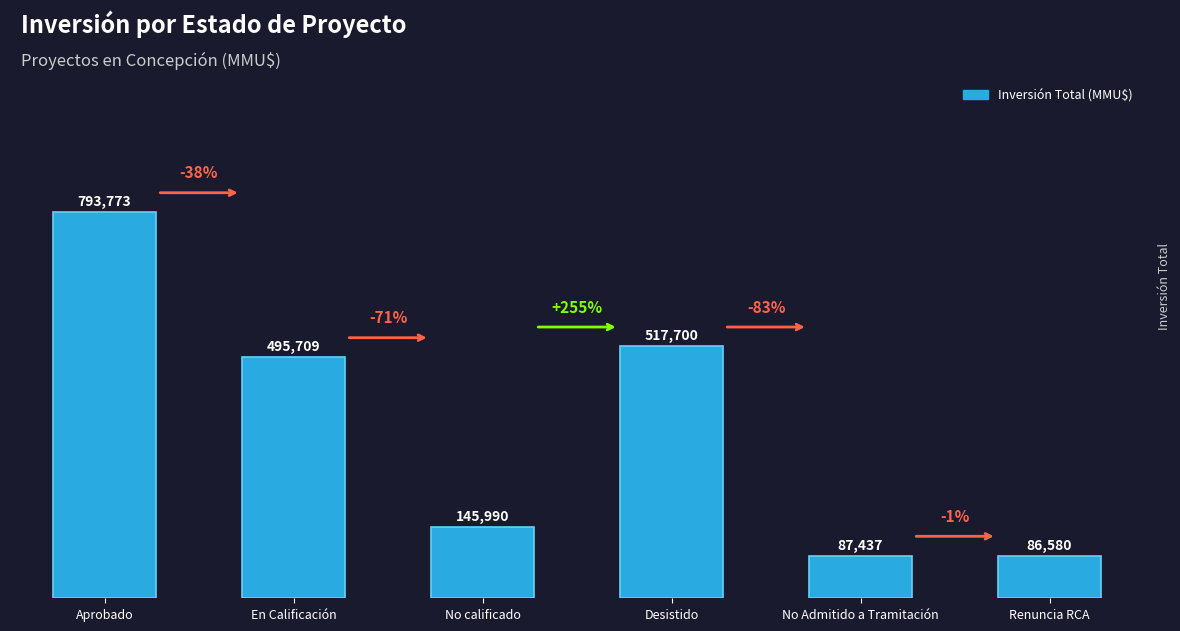

What is the change in value from Aprobado to No Admitido a Tramitación?

-706336